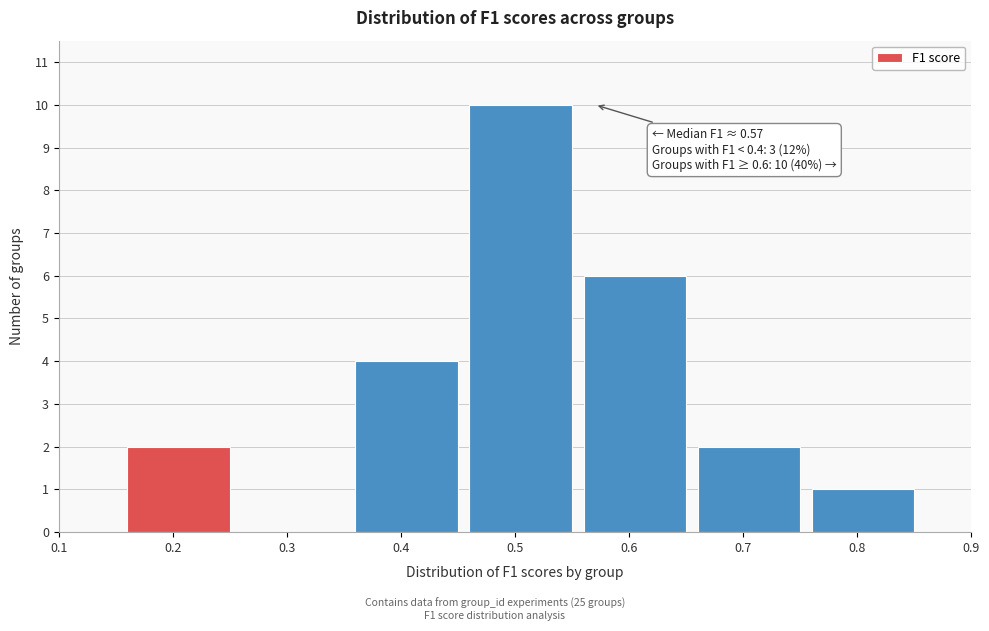

Reading right to left, list all the values displayed in this chart.

0.8=1	0.7=2	0.6=6	0.5=10	0.4=4	0.3=0	0.2=2	0.1=0